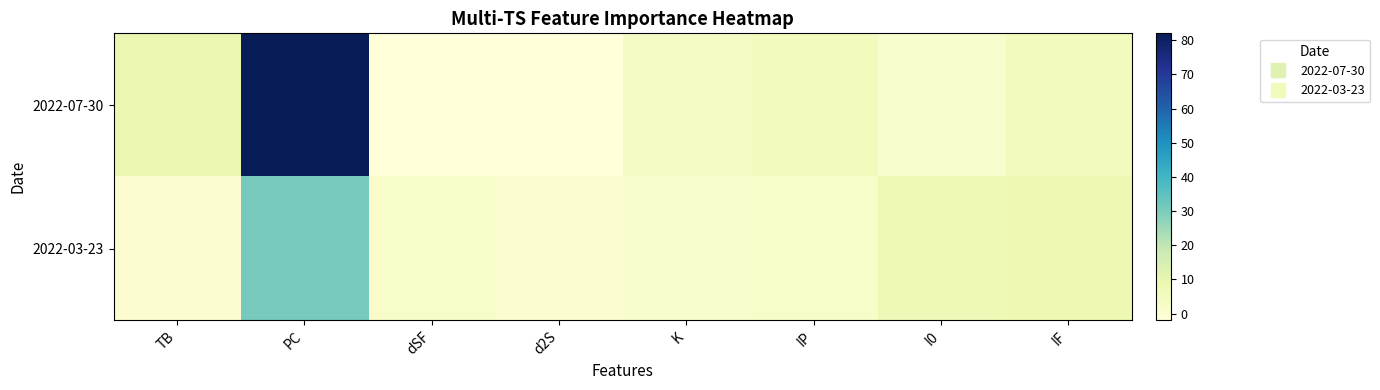

What is the difference between the highest and lowest values at IP?

3